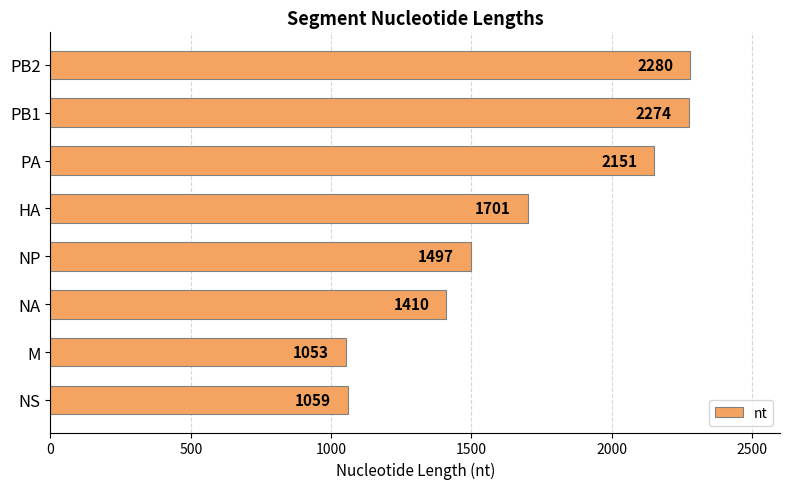

Which has a higher value, NS or PB2?

PB2